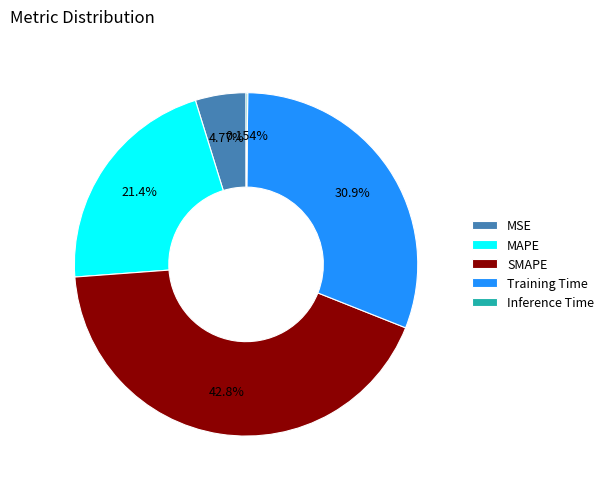

Do SMAPE and Training Time together represent more than half of the pie?

Yes